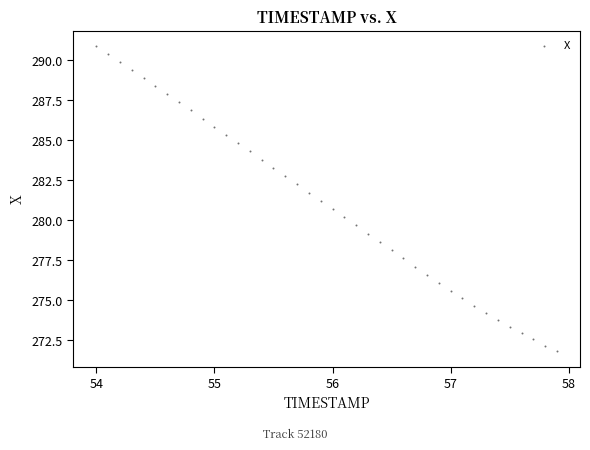

What is the range of Y values (max minus min)?

19.1